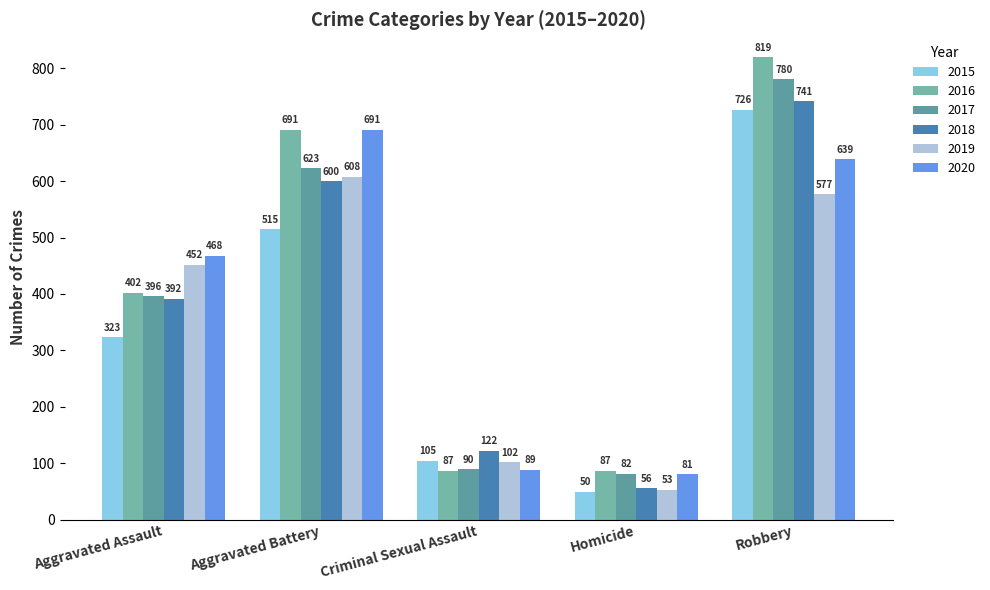

The 2020 series shows 691 at Aggravated Battery. True or false?

True